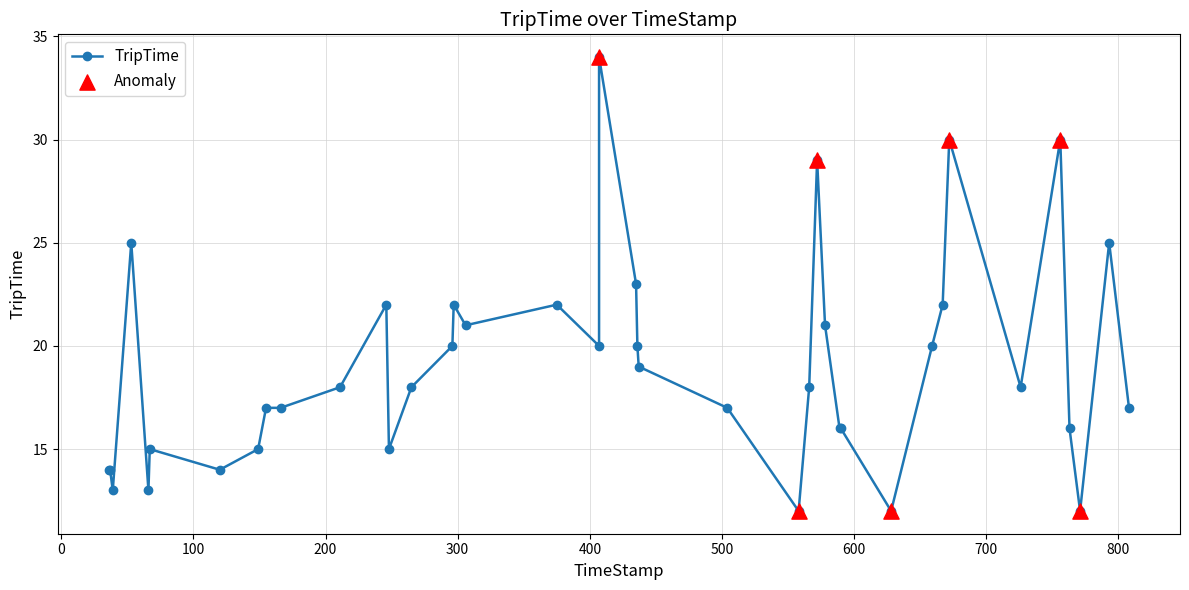

Approximately how many times larger is the value at 166 compared to 771?

1.4